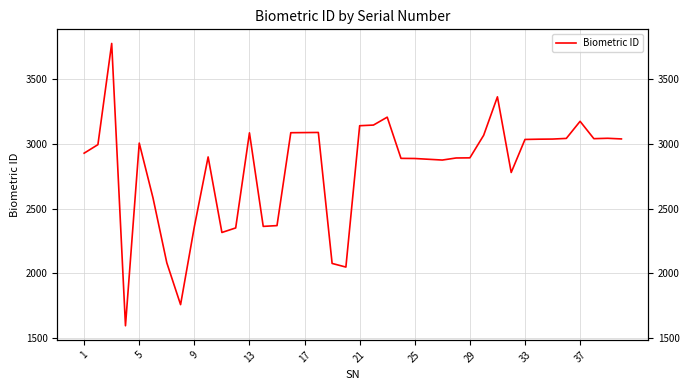

What is the average value?

2807